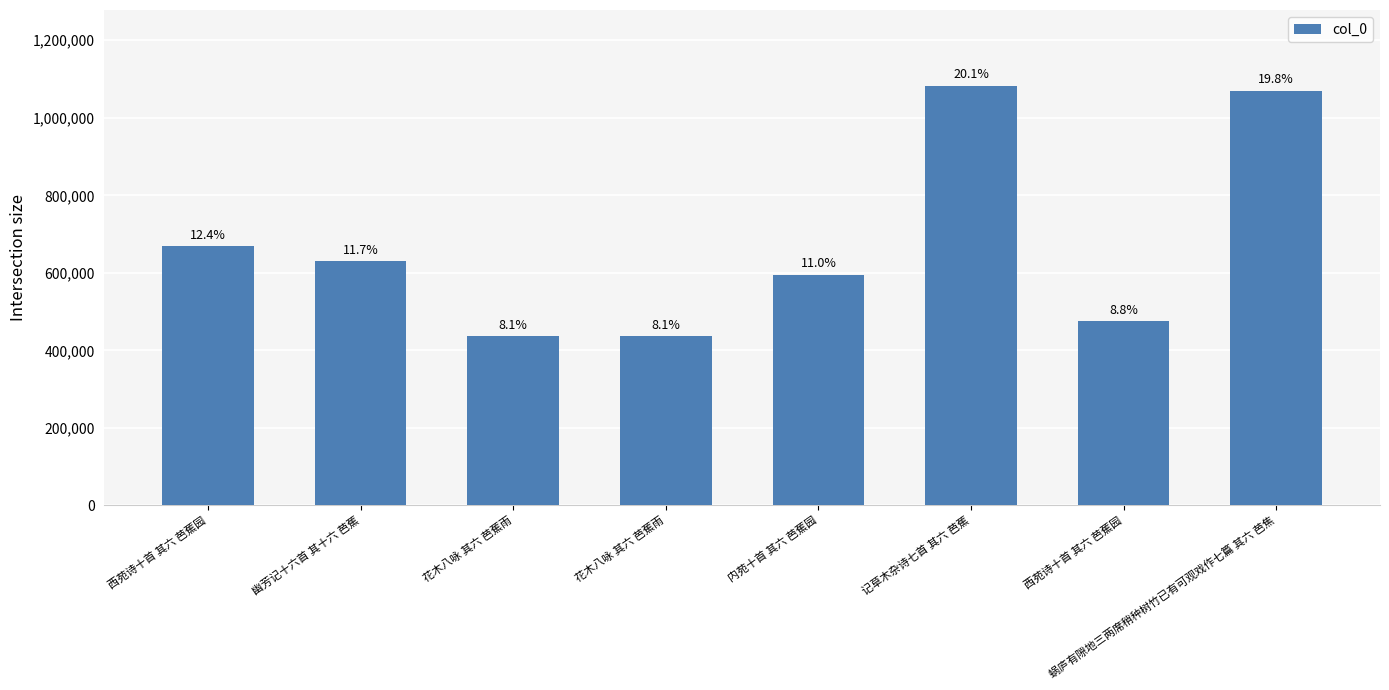

How many bars are there in total?

8